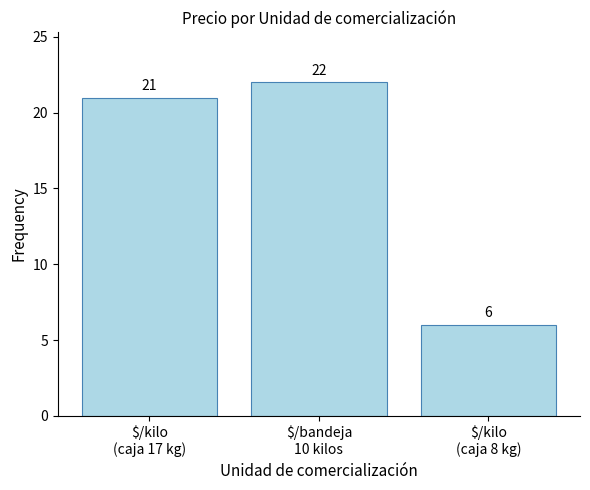

What is the minimum value shown in the chart?

6